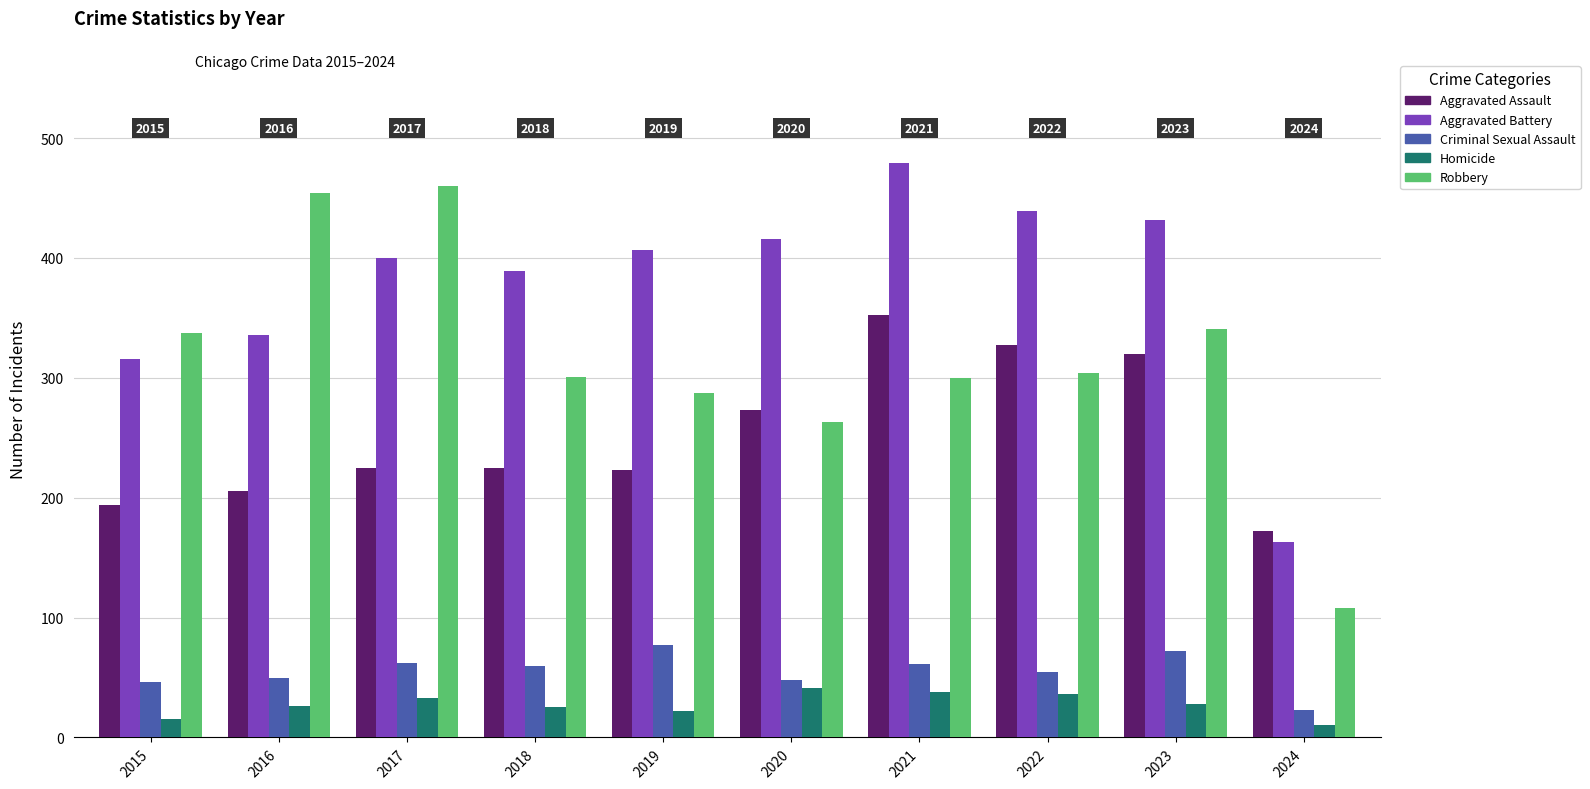

What is the highest value of the Aggravated Assault series?

352